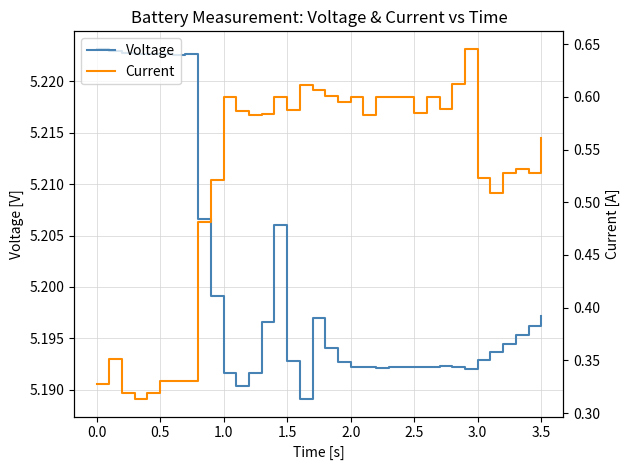

What is the average value of the Voltage series?

5.2